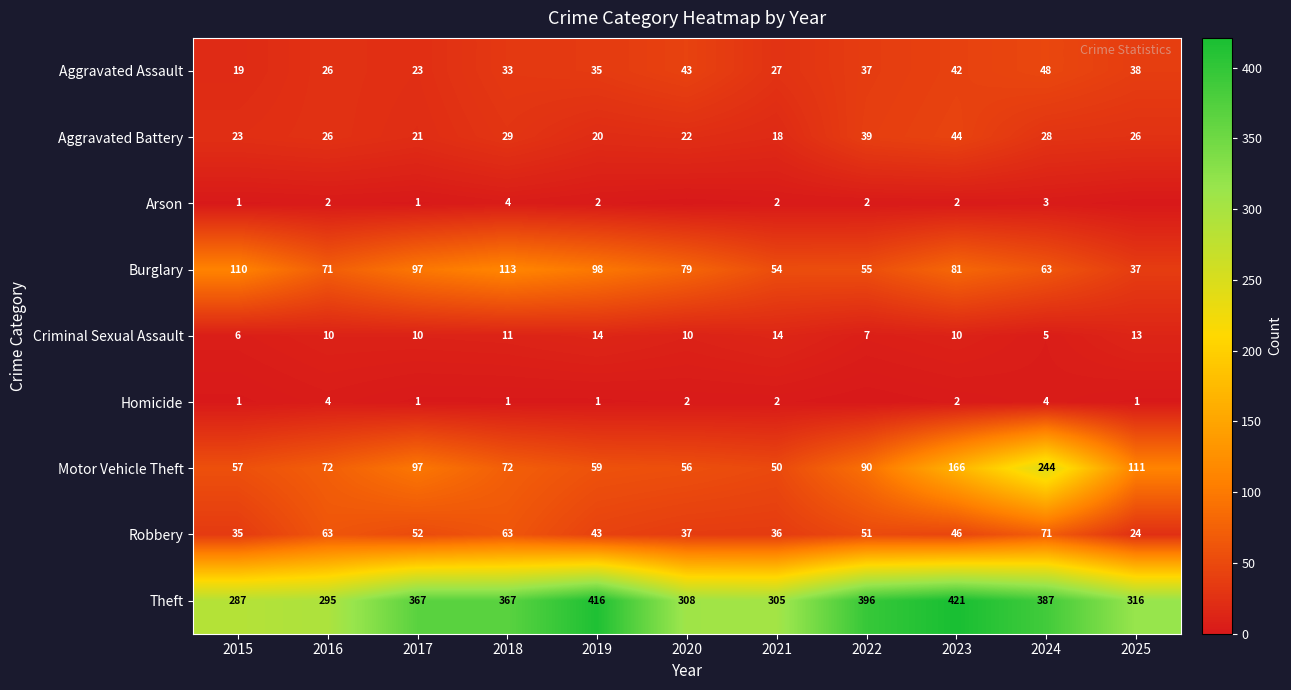

Where is Robbery nearest to the value 47?

2023